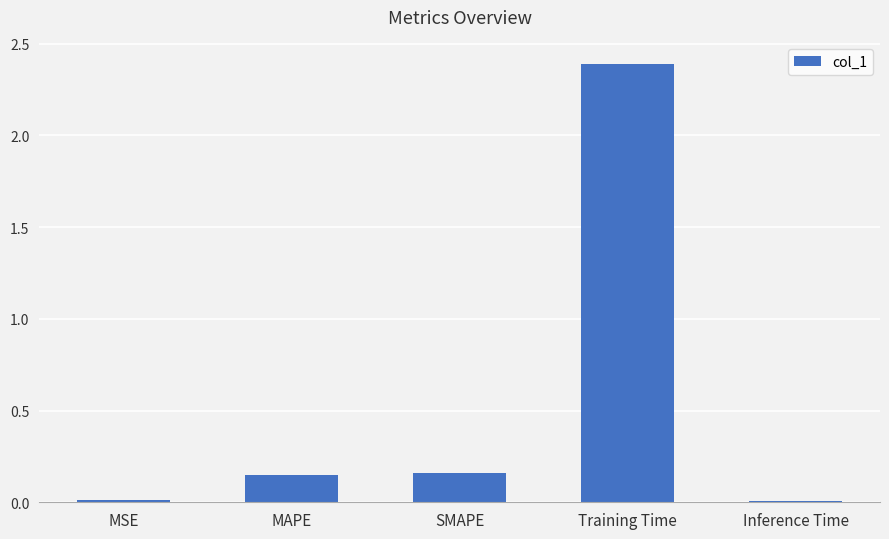

What is the greatest value displayed?

2.4